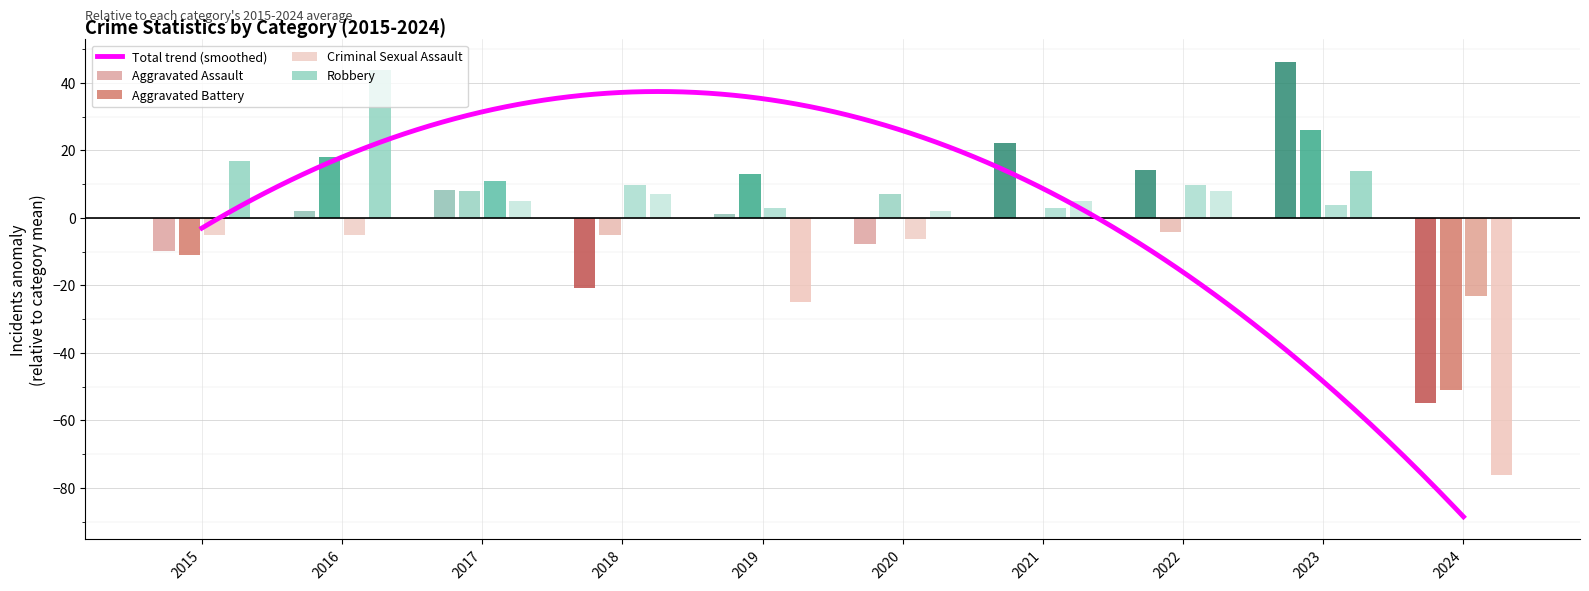

What is the spread (max minus min) of values at 2018?

30.7